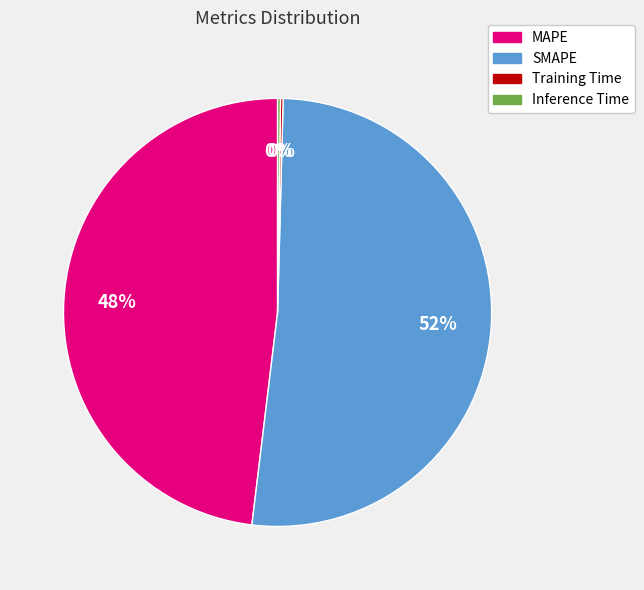

Do SMAPE and MAPE together represent more than half of the pie?

Yes